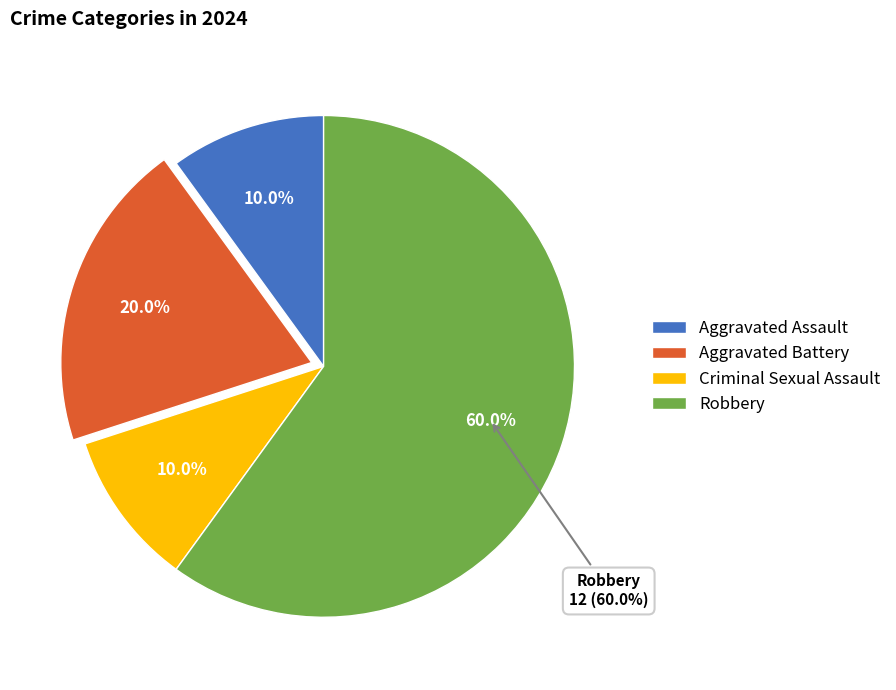

Count the number of slices in the pie.

4